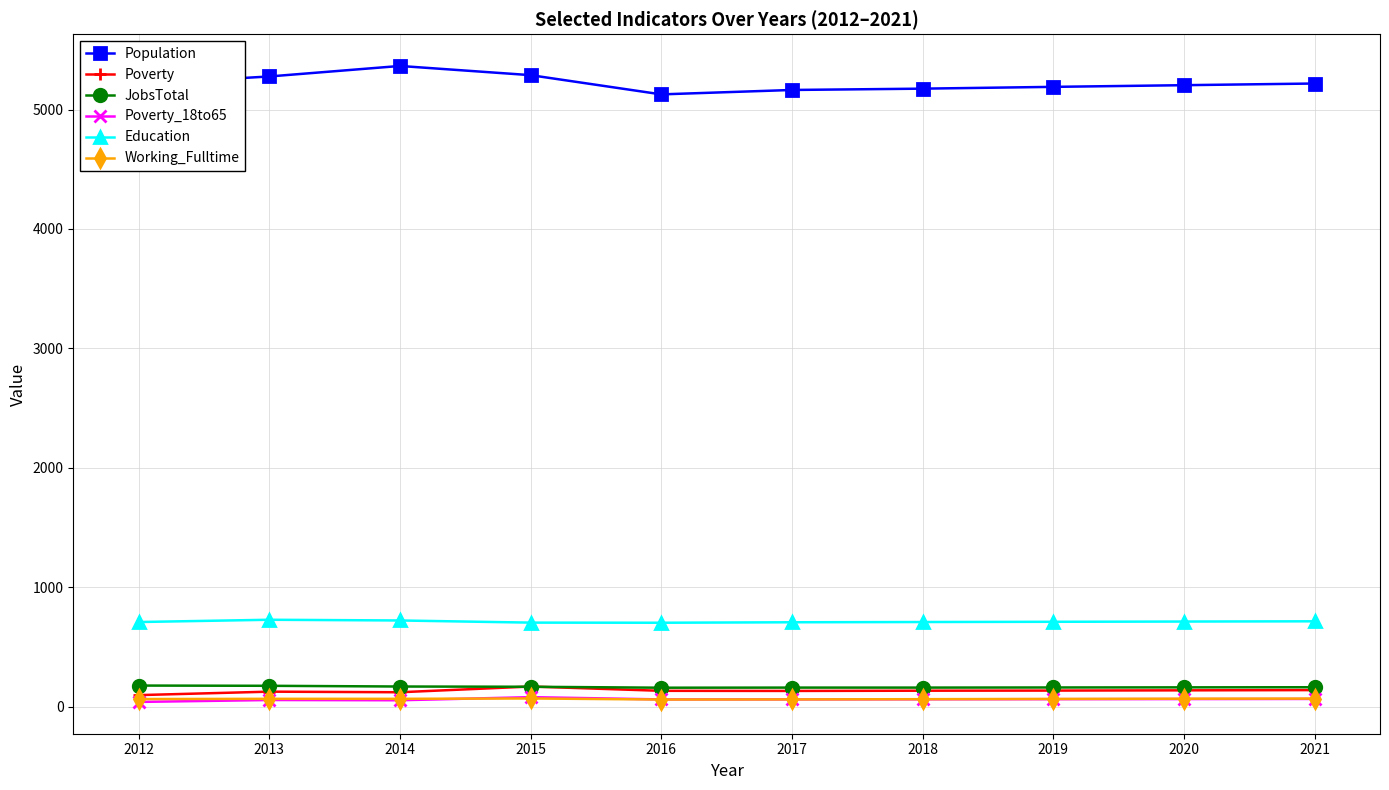

True or false: Education and Working_Fulltime intersect in this chart.

False